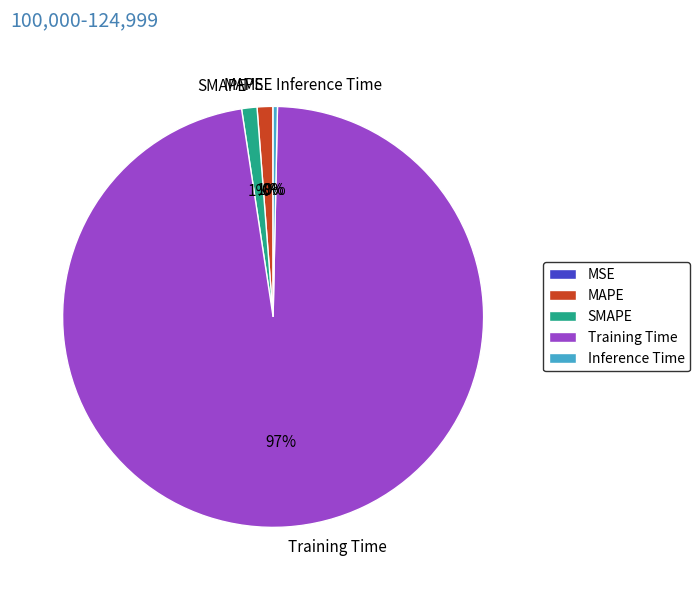

Combined, do SMAPE and Inference Time account for over 50%?

No